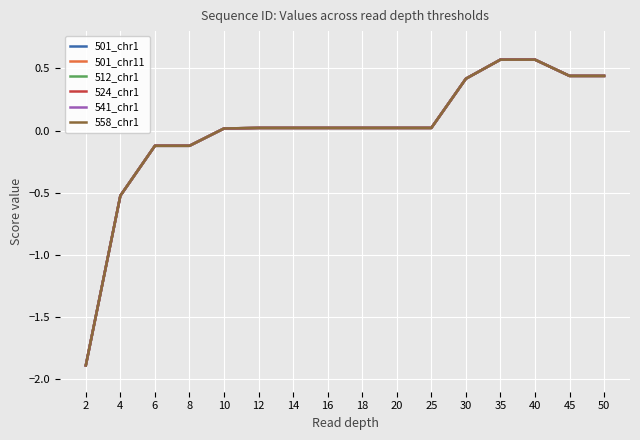

Does the chart have visible grid lines?

Yes